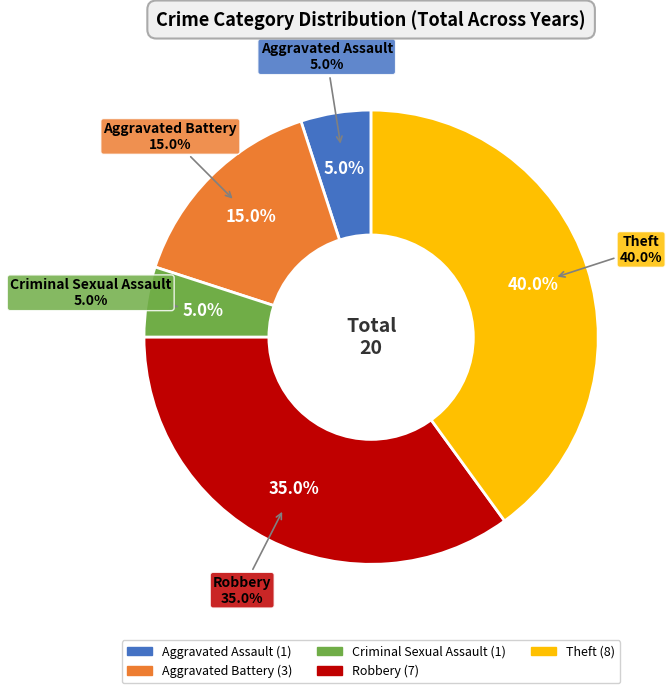

What percentage is the Criminal Sexual Assault slice, to the nearest percent?

5%